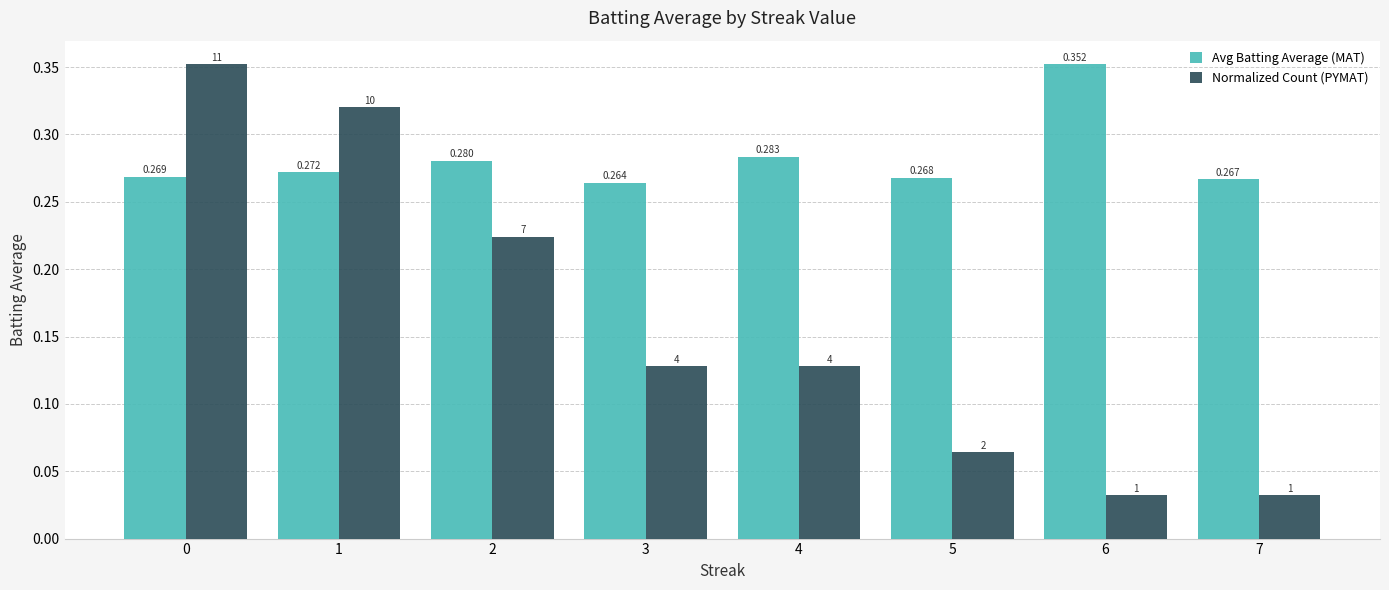

Which series has the largest total across all categories?

Avg Batting Average (MAT)